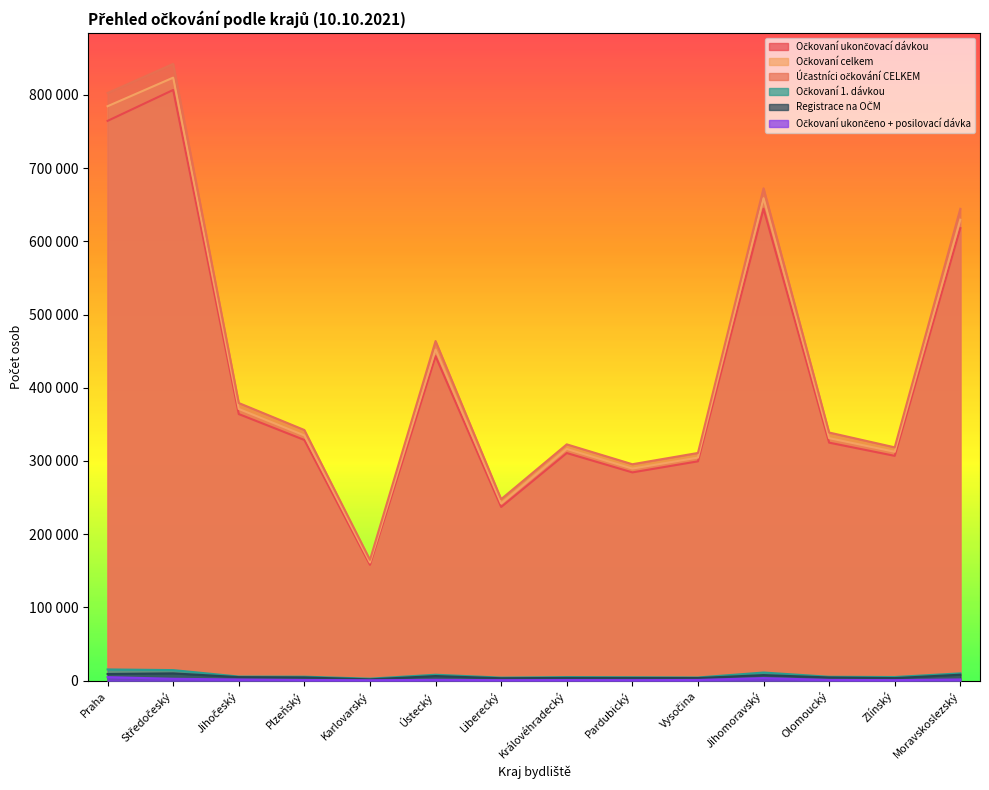

Rank the series by their maximum value, from lowest to highest.

Očkovaní ukončeno + posilovací dávka, Registrace na OČM, Očkovaní 1. dávkou, Očkovaní ukončovací dávkou, Očkovaní celkem, Účastníci očkování CELKEM